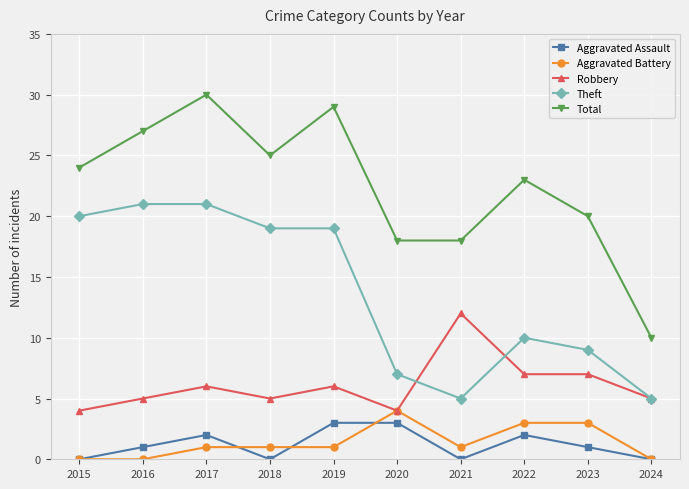

True or false: Total and Theft cross at least once.

False